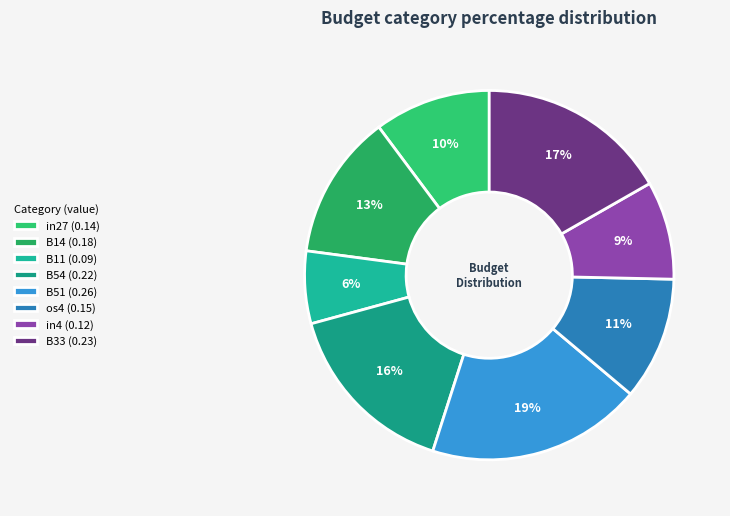

What percentage is the B14 slice, to the nearest percent?

13%